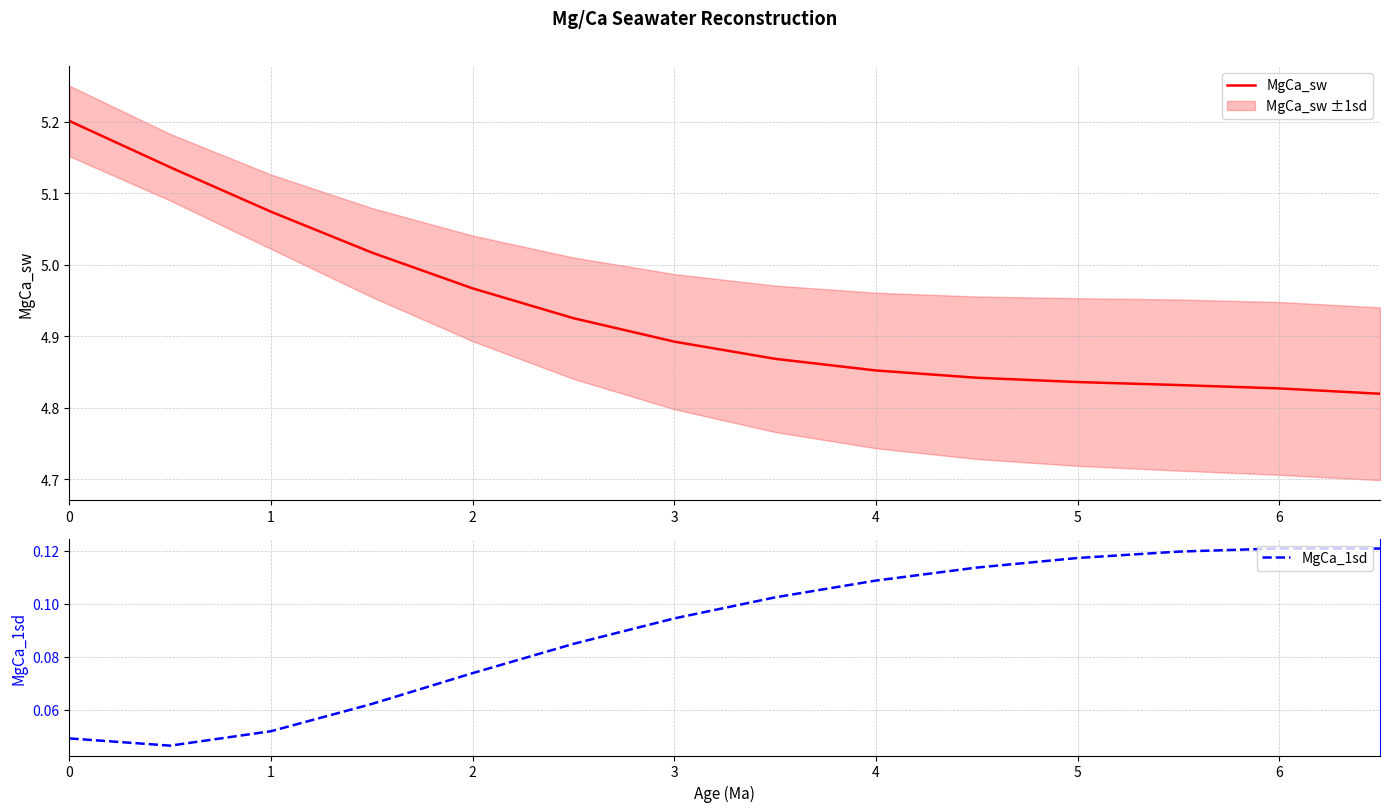

Reading left to right, extract all data points from this chart.

MgCa_sw: 5.2	5.1	5.1	5.0	5.0	4.9	4.9	4.9	4.9	4.8	4.8	4.8	4.8	4.8
MgCa_1sd: 0.0	0.0	0.1	0.1	0.1	0.1	0.1	0.1	0.1	0.1	0.1	0.1	0.1	0.1